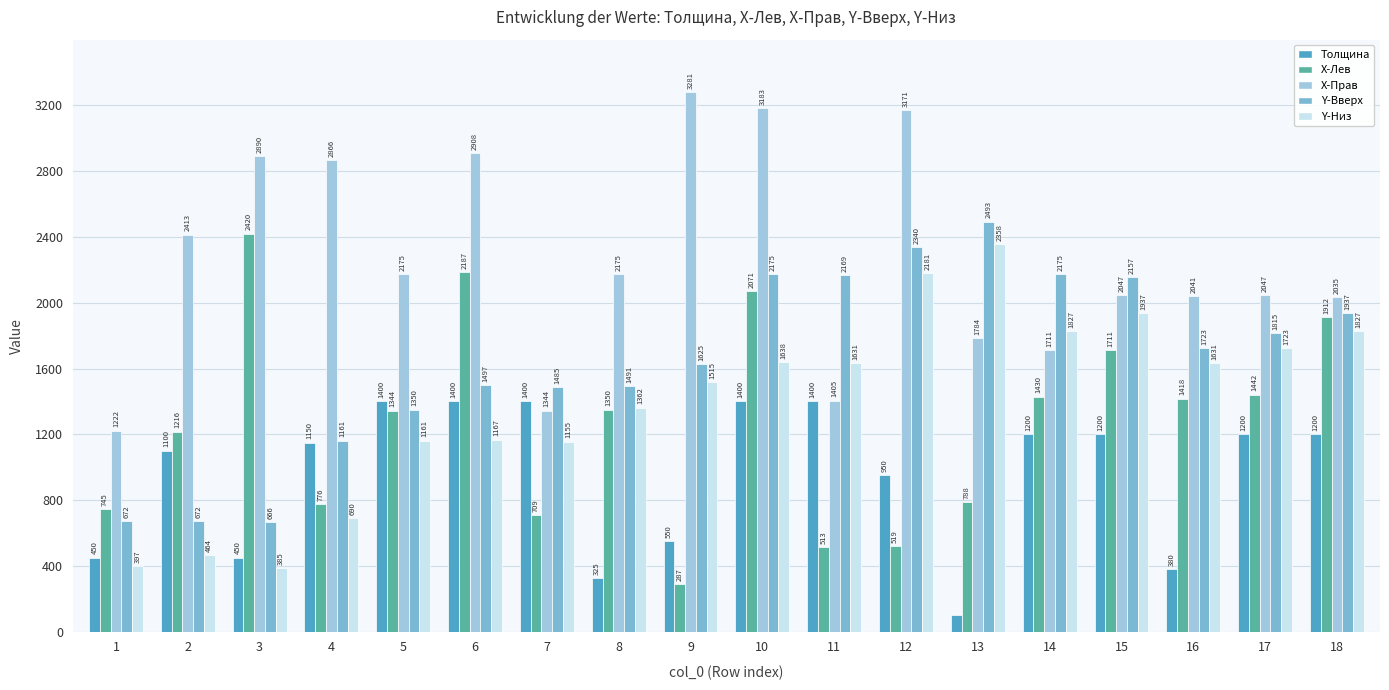

True or false: X-Прав has a value of 2046.8 at 17.

True